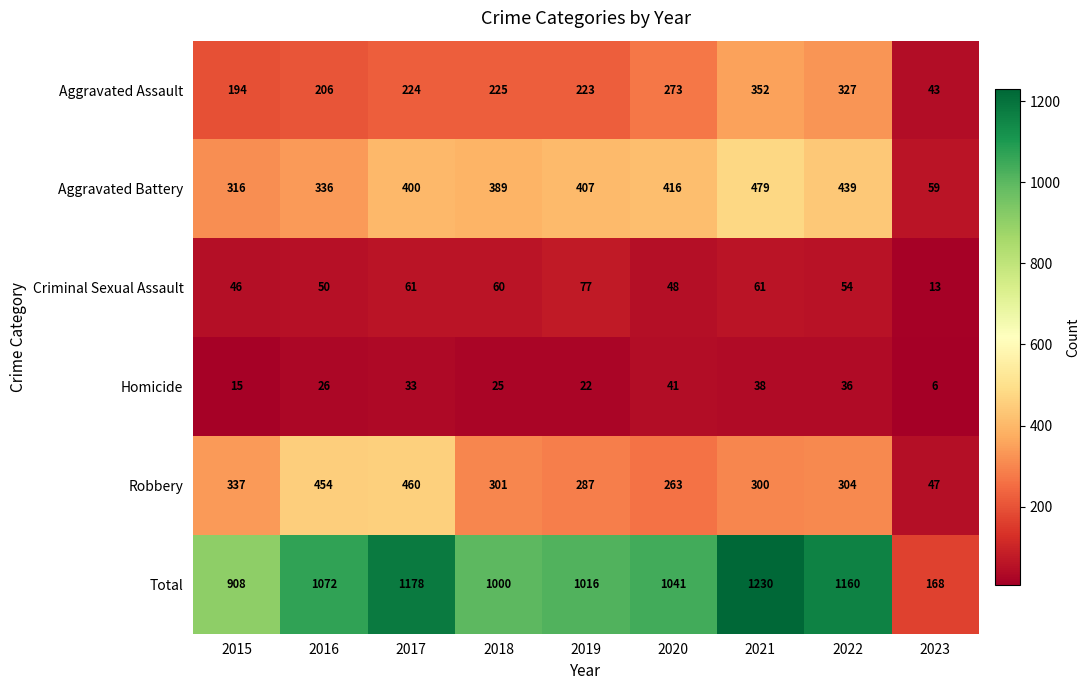

What is the difference between the highest and lowest values at 2018?

975